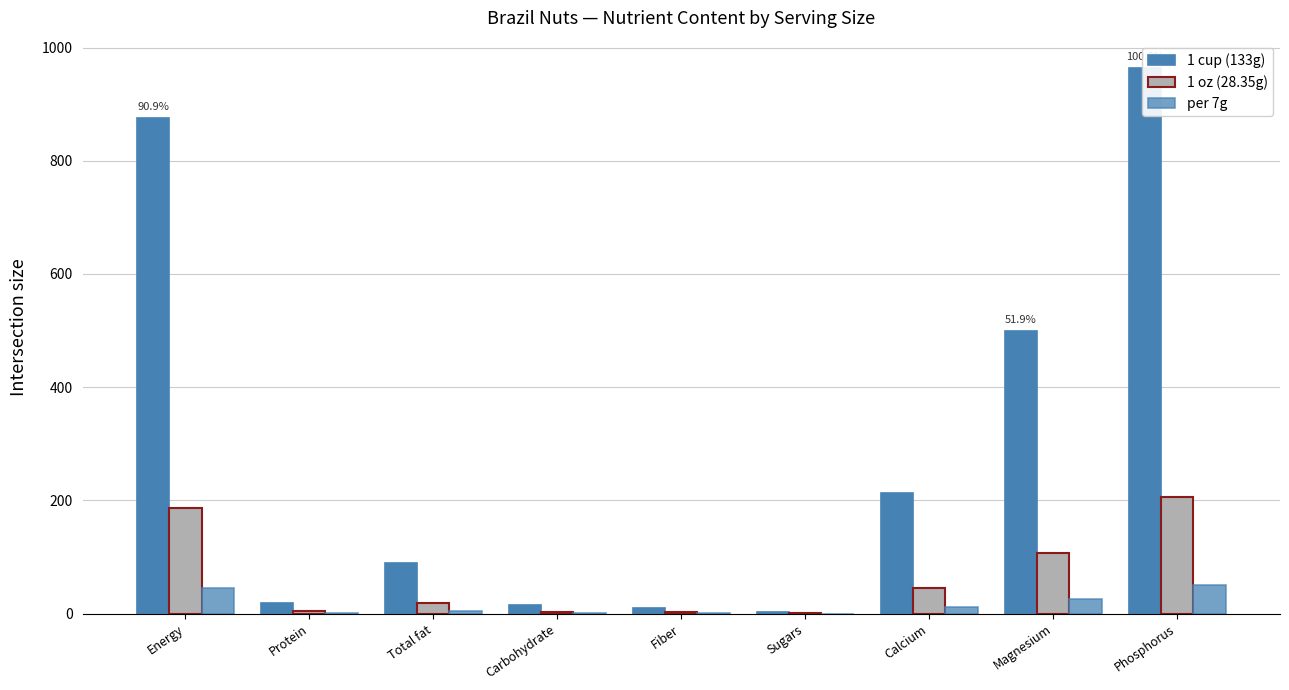

What is the sum of the per 7g values at Protein and Fiber?

1.5